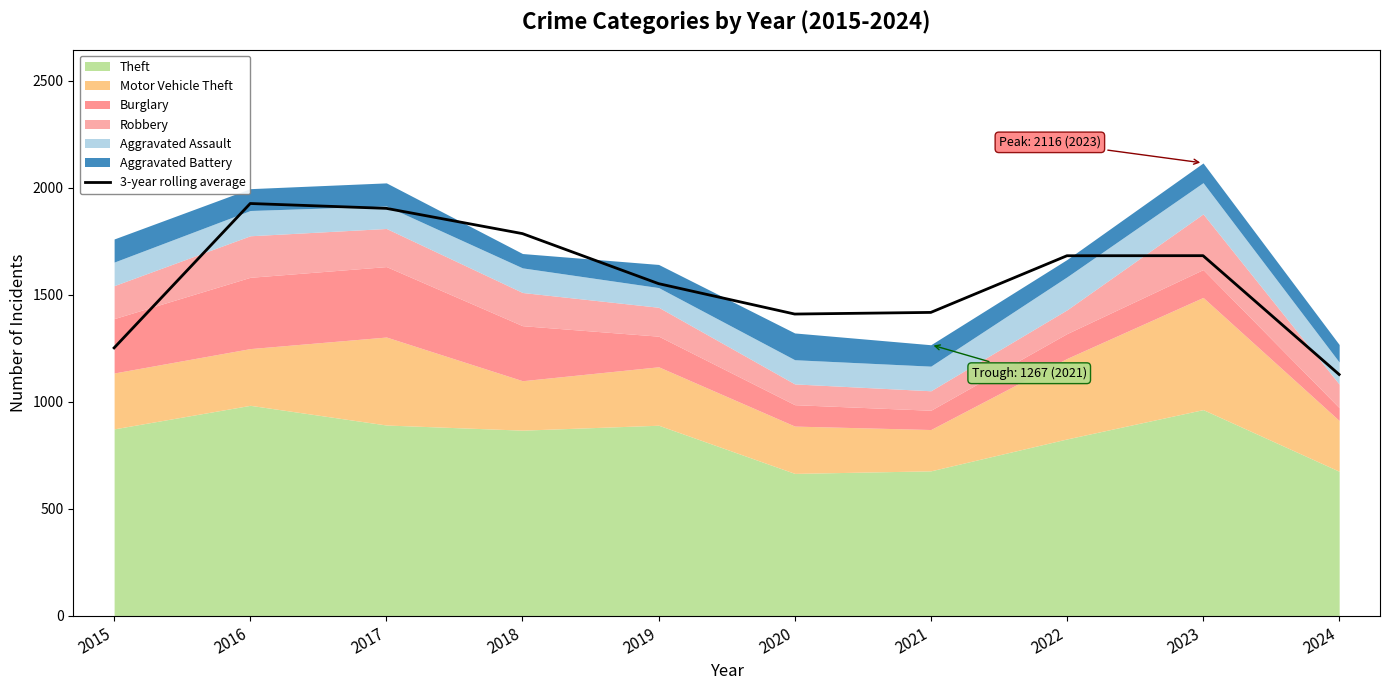

What is the change in value from 2017 to 2021?

-486.0